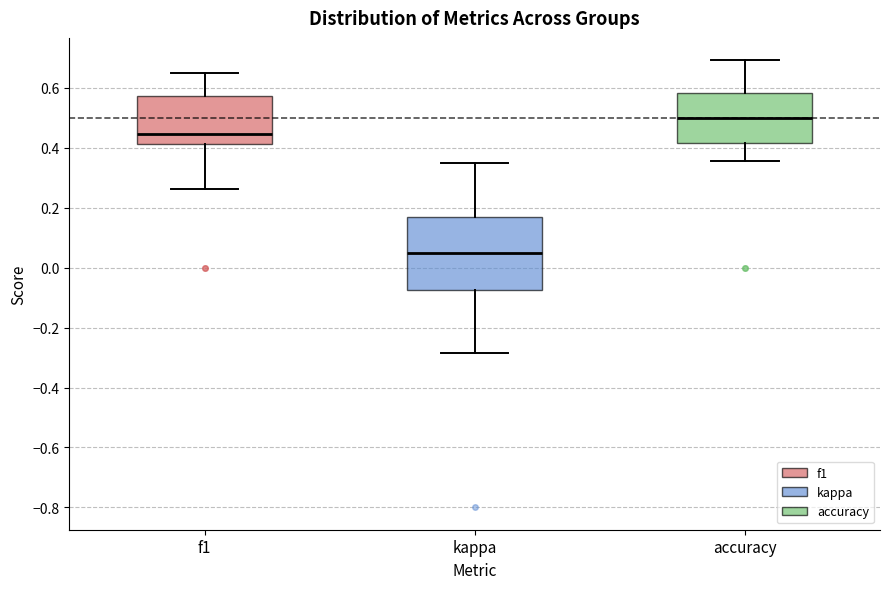

Reading left to right, transcribe this box plot: for each box, give where its median line is, the range the box spans, and where its two whiskers end, as read against the y-axis. The values are not printed on the chart, so give them approximately, as read against the axis.

f1: median 0.44, box 0.42 to 0.58, whiskers 0.26 to 0.64
kappa: median 0.04, box -0.08 to 0.16, whiskers -0.28 to 0.36
accuracy: median 0.50, box 0.42 to 0.58, whiskers 0.36 to 0.70